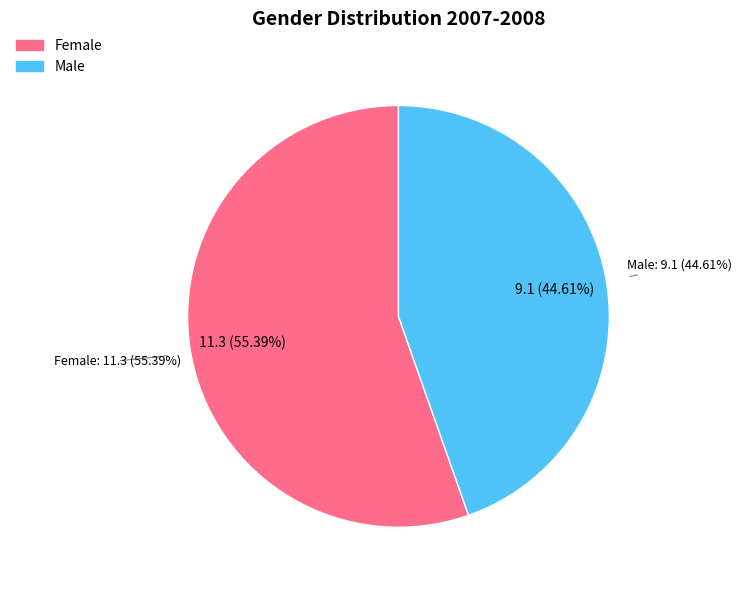

To the nearest percent, what is the difference between the Male and Female slice percentages?

11%